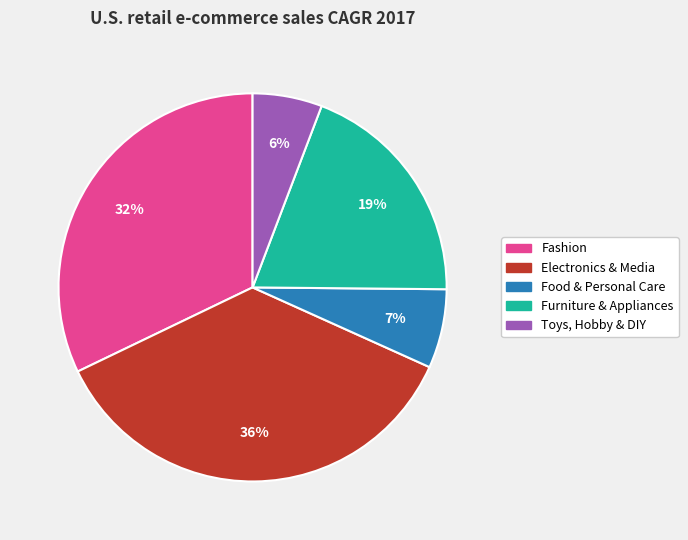

To the nearest percent, what portion does Toys, Hobby & DIY represent?

6%